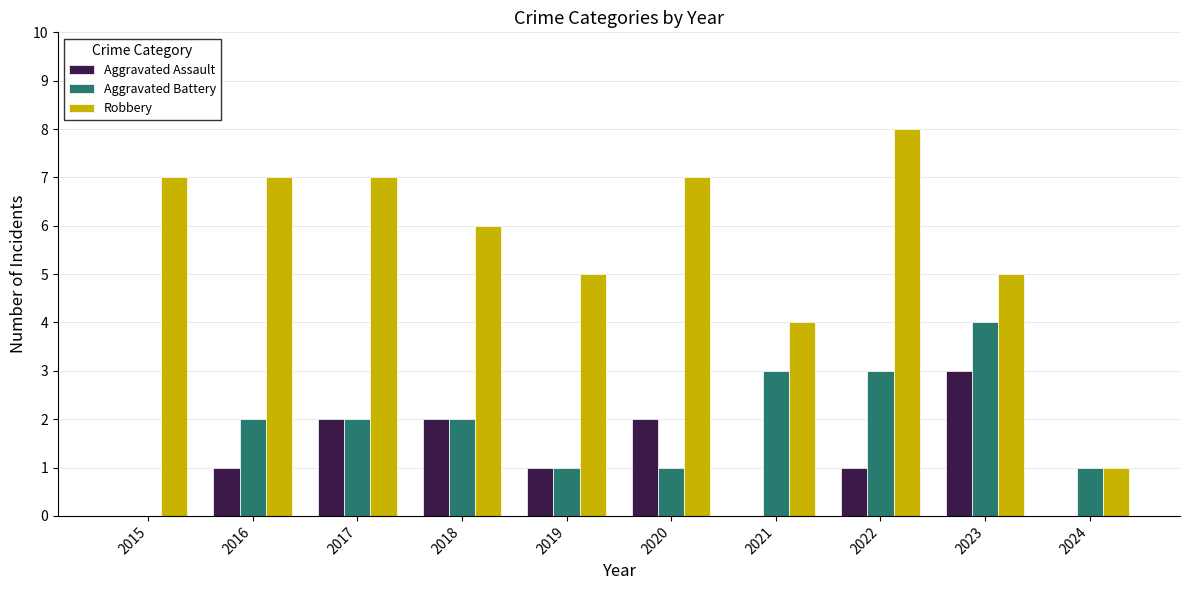

The value of Robbery at 2017 is 7. True or false?

True